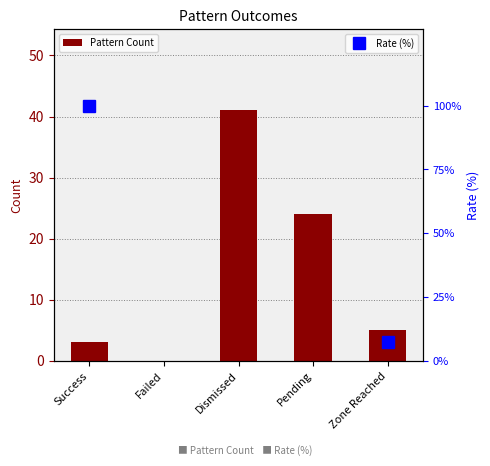

How many values are below 5?

2